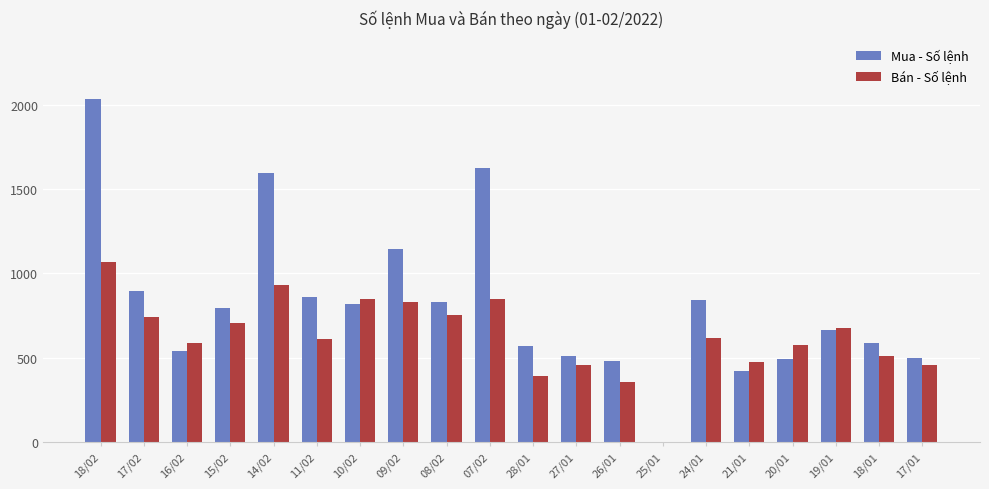

Which series has the largest total across all categories?

Mua - Số lệnh